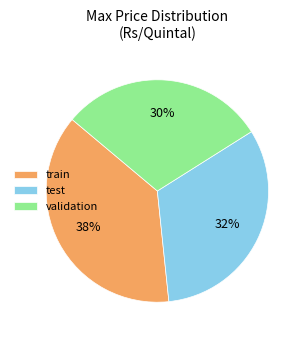

To the nearest percent, what is the average slice percentage?

33%